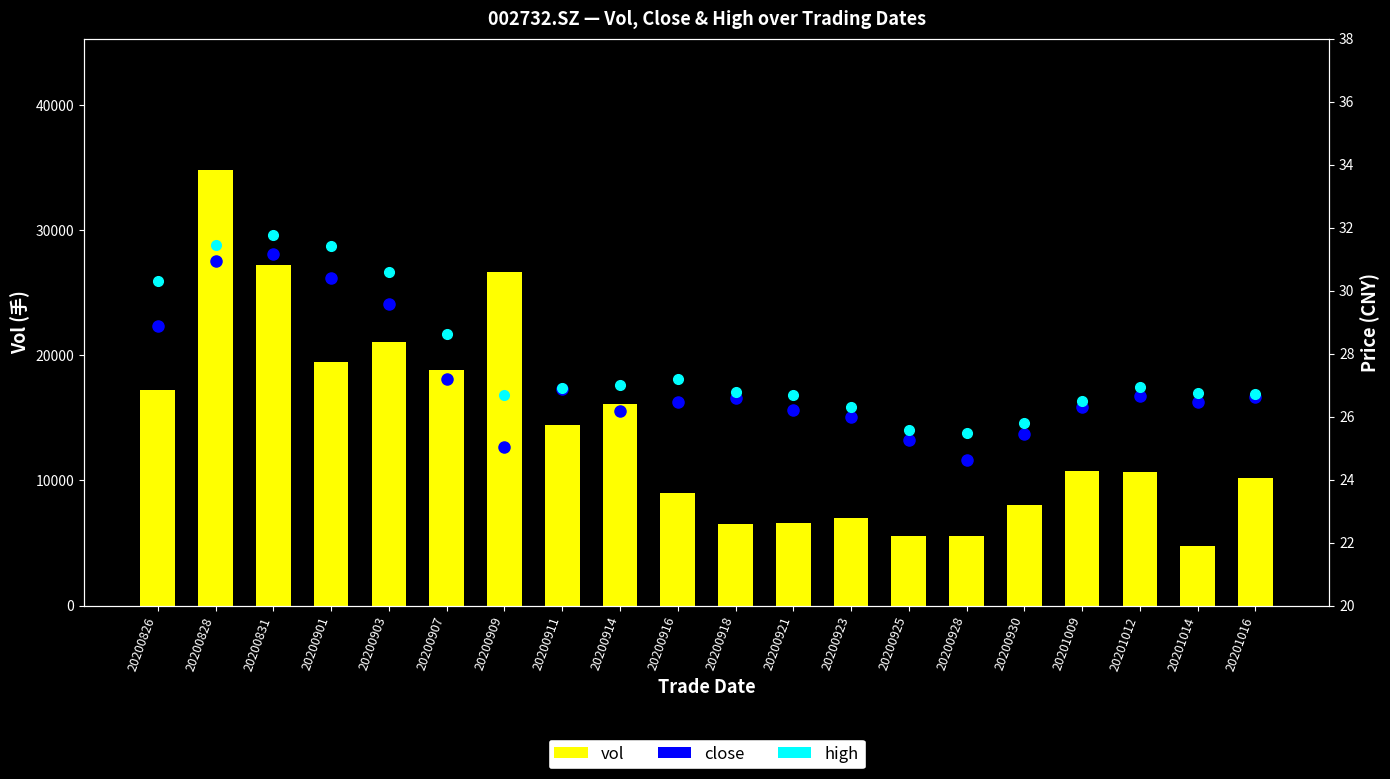

Reading left to right, extract all data points from this chart.

vol: 20200826=17199.0	20200828=34837.4	20200831=27179.0	20200901=19448.0	20200903=21088.0	20200907=18855.0	20200909=26666.6	20200911=14426.0	20200914=16136.0	20200916=8999.5	20200918=6543.0	20200921=6615.0	20200923=6983.0	20200925=5598.4	20200928=5545.0	20200930=8017.5	20201009=10787.9	20201012=10655.9	20201014=4783.4	20201016=10213.3
close: 20200826=28.9	20200828=30.9	20200831=31.2	20200901=30.4	20200903=29.6	20200907=27.2	20200909=25.0	20200911=26.9	20200914=26.2	20200916=26.5	20200918=26.6	20200921=26.2	20200923=26.0	20200925=25.2	20200928=24.6	20200930=25.4	20201009=26.3	20201012=26.7	20201014=26.5	20201016=26.6
high: 20200826=30.3	20200828=31.5	20200831=31.8	20200901=31.4	20200903=30.6	20200907=28.6	20200909=26.7	20200911=26.9	20200914=27.0	20200916=27.2	20200918=26.8	20200921=26.7	20200923=26.3	20200925=25.6	20200928=25.5	20200930=25.8	20201009=26.5	20201012=26.9	20201014=26.8	20201016=26.7